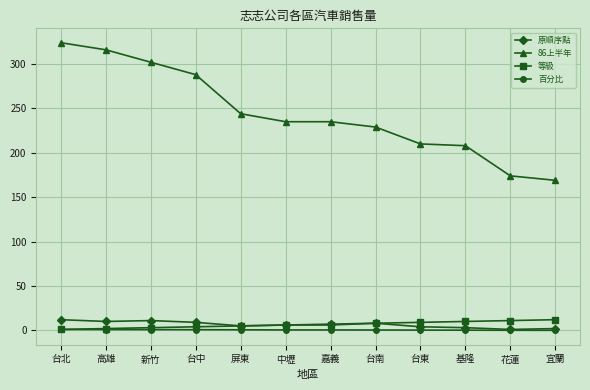

True or false: 原順序點 and 86上半年 cross at least once.

False